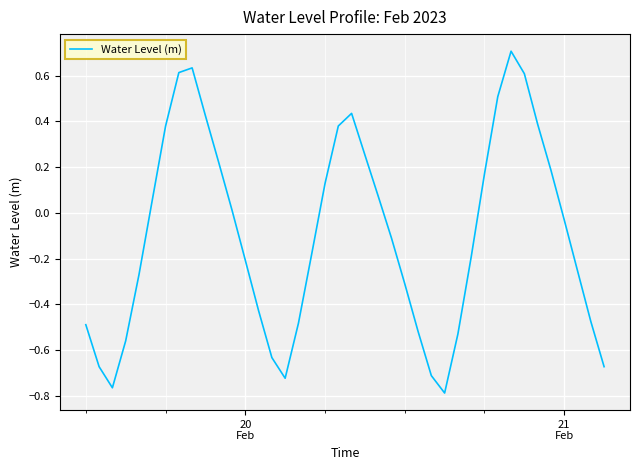

What is the greatest value displayed?

0.7